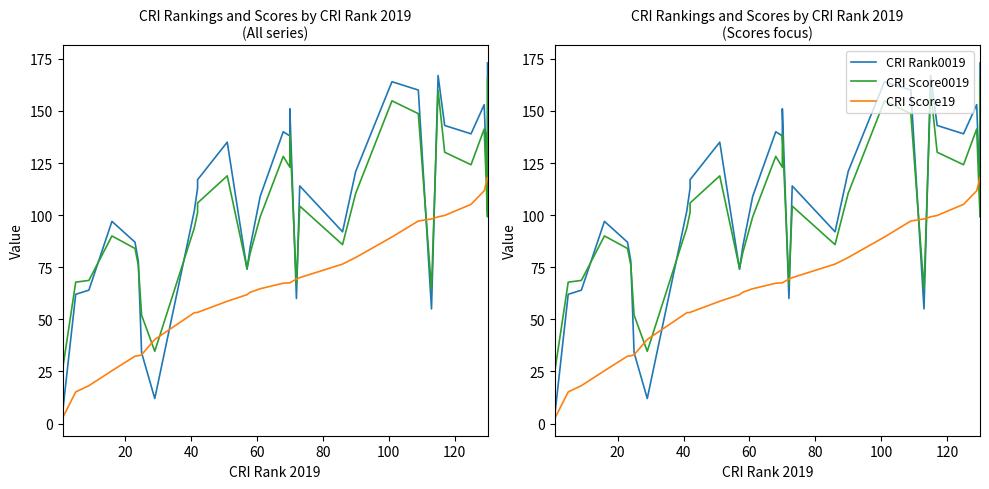

The CRI Score19 series shows 31.1 at 27. True or false?

False